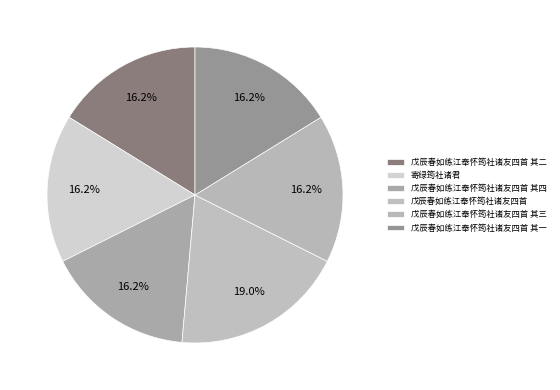

What percentage is NOT represented by 戊辰春如练江奉怀筠社诸友四首 其四?

83.8%